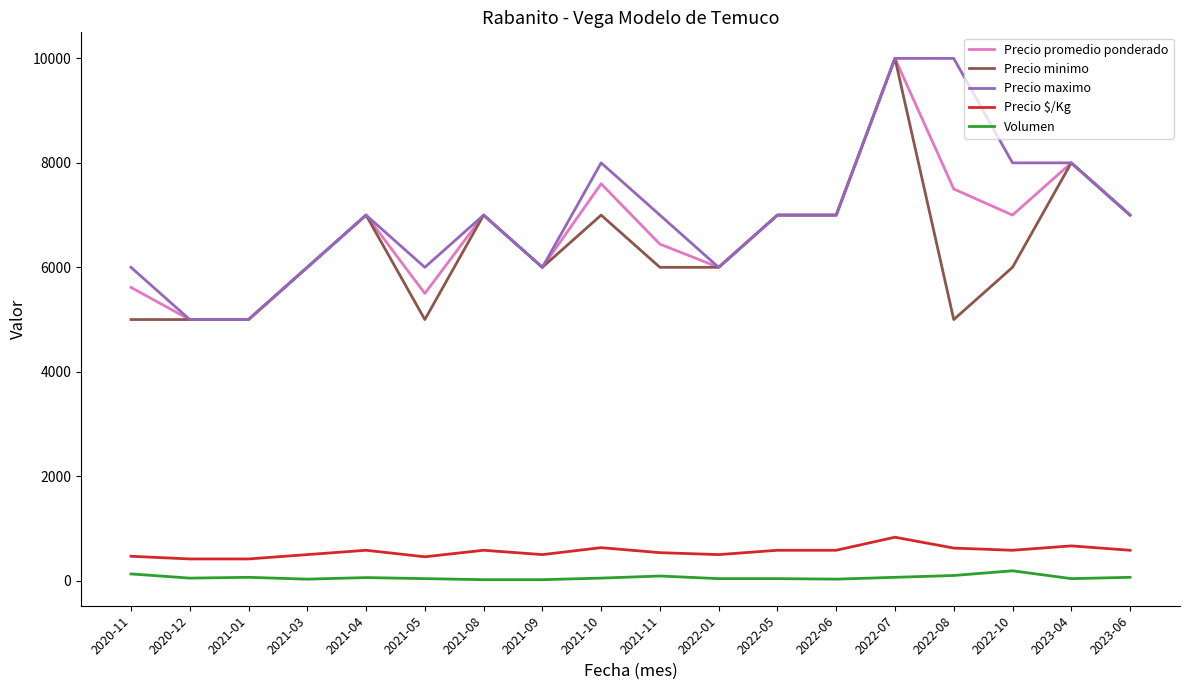

True or false: Precio minimo and Precio $/Kg cross at least once.

False